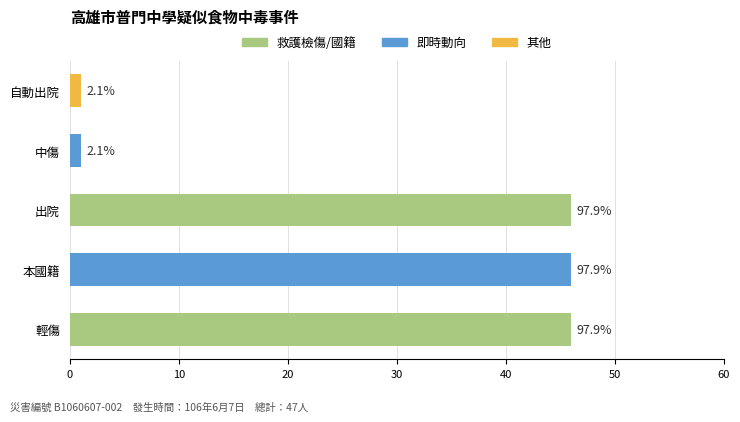

How many bars are there in total?

5